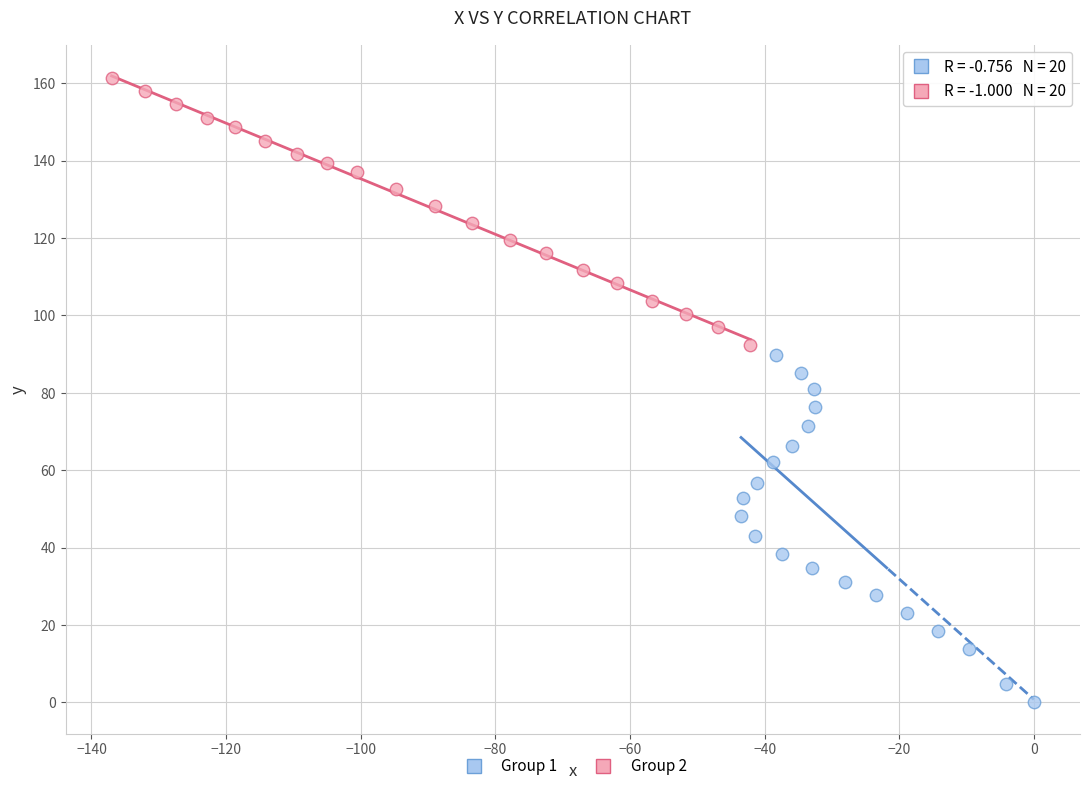

Which series has the widest spread of Y values?

Group 1